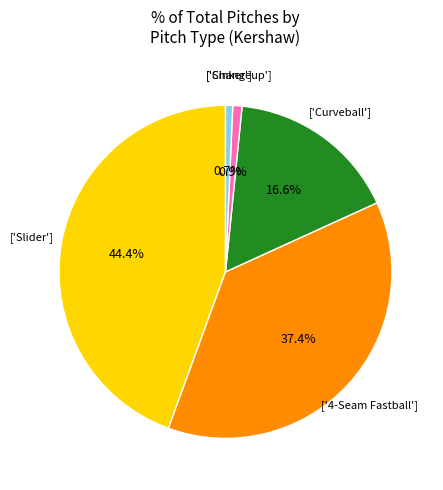

How many segments does this pie chart have?

5